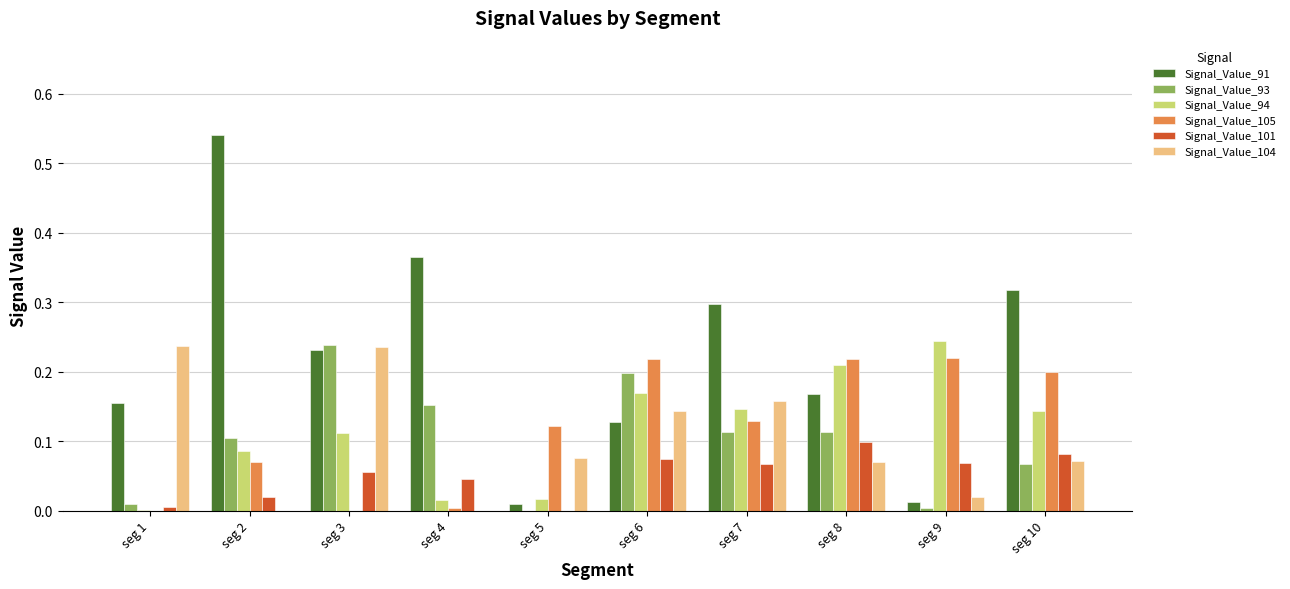

The Signal_Value_94 series shows 0.2 at seg 8. True or false?

True